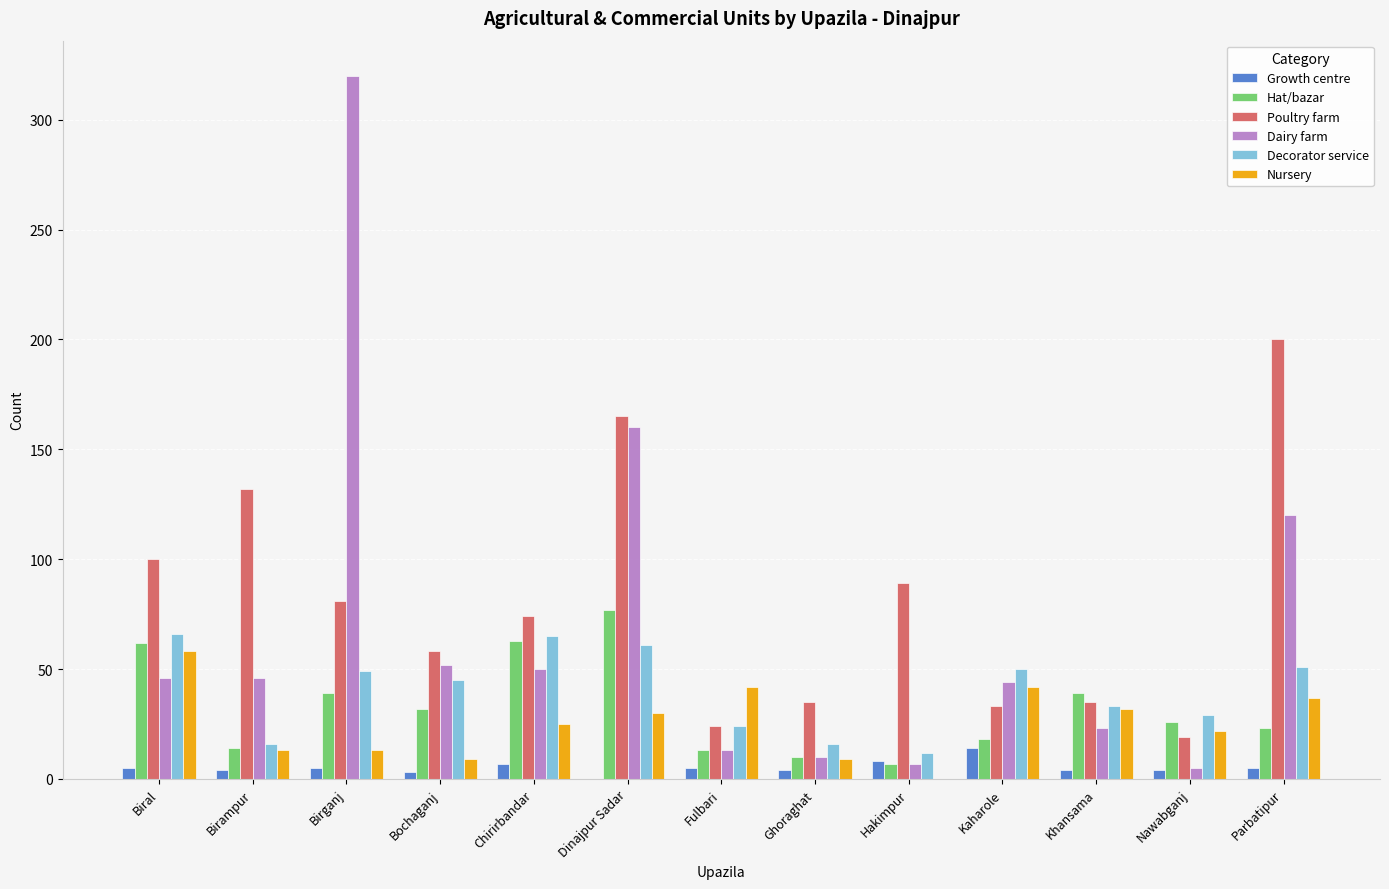

What is the sum of the Poultry farm values at Fulbari and Nawabganj?

43